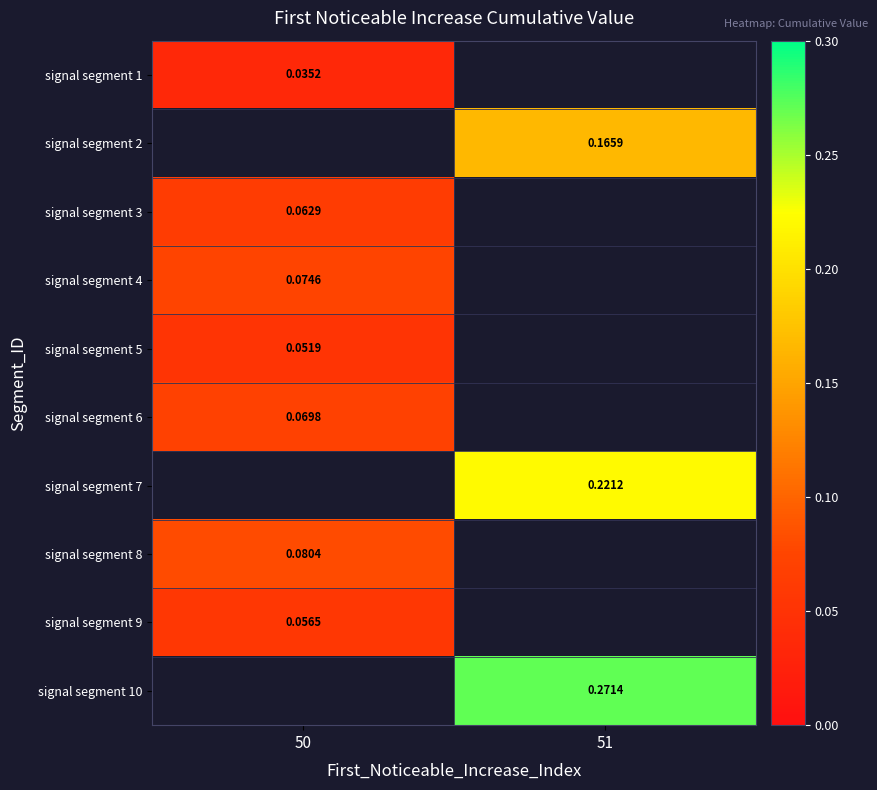

At which label does signal segment 6 reach its peak?

50